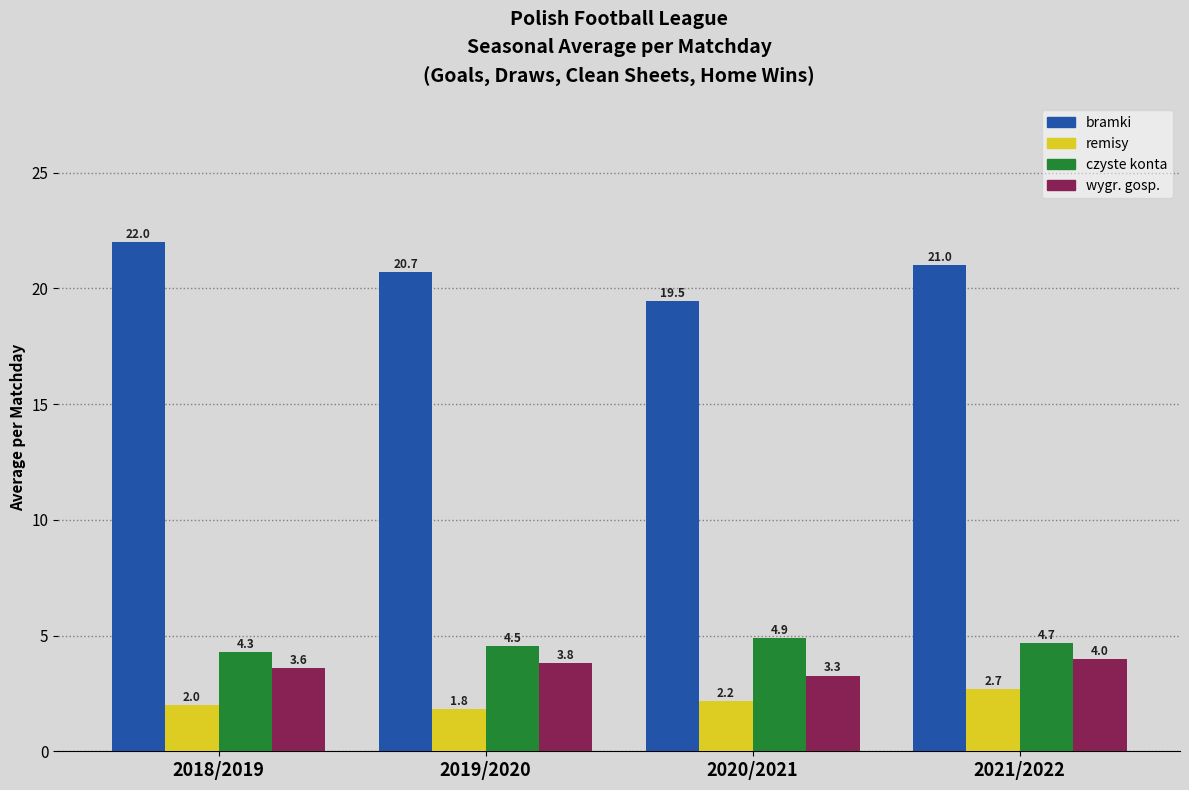

Reading left to right, extract all data points from this chart.

bramki: 2018/2019=22.0	2019/2020=20.7	2020/2021=19.5	2021/2022=21.0
remisy: 2018/2019=2.0	2019/2020=1.8	2020/2021=2.2	2021/2022=2.7
czyste konta: 2018/2019=4.3	2019/2020=4.5	2020/2021=4.9	2021/2022=4.7
wygr. gosp.: 2018/2019=3.6	2019/2020=3.8	2020/2021=3.3	2021/2022=4.0